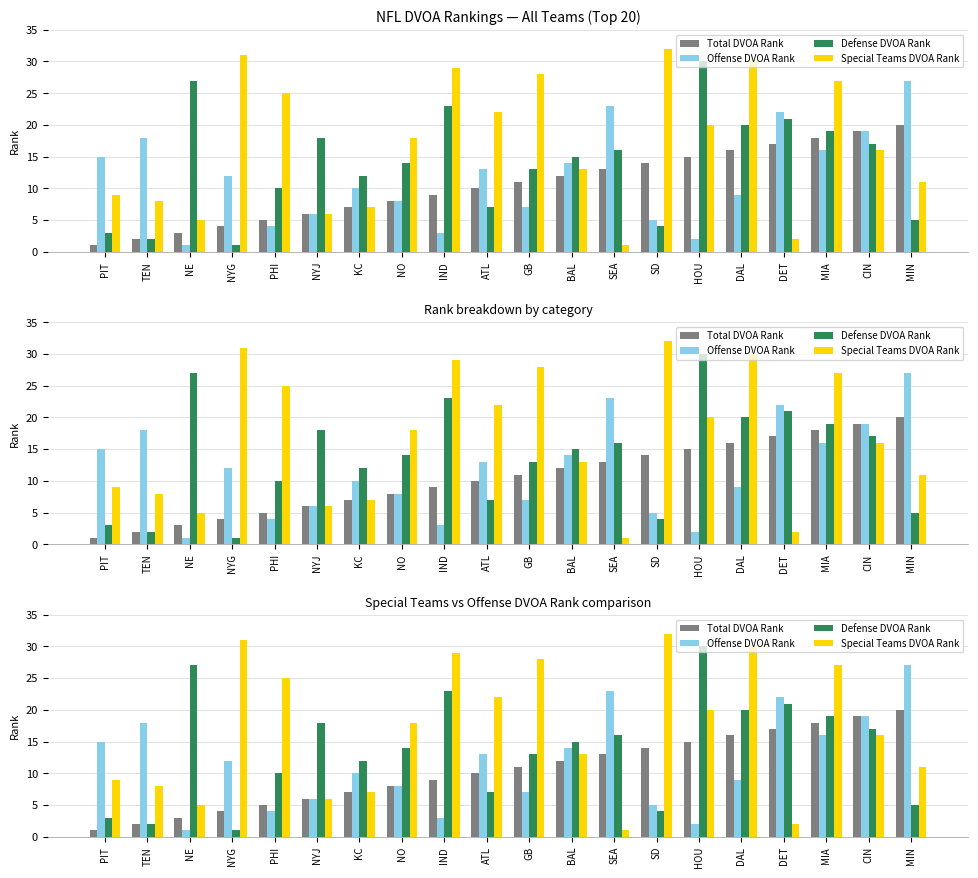

Reading right to left, what are all the values shown in this chart?

Total DVOA Rank: MIN=20	CIN=19	MIA=18	DET=17	DAL=16	HOU=15	SD=14	SEA=13	BAL=12	GB=11	ATL=10	IND=9	NO=8	KC=7	NYJ=6	PHI=5	NYG=4	NE=3	TEN=2	PIT=1
Offense DVOA Rank: MIN=27	CIN=19	MIA=16	DET=22	DAL=9	HOU=2	SD=5	SEA=23	BAL=14	GB=7	ATL=13	IND=3	NO=8	KC=10	NYJ=6	PHI=4	NYG=12	NE=1	TEN=18	PIT=15
Defense DVOA Rank: MIN=5	CIN=17	MIA=19	DET=21	DAL=20	HOU=30	SD=4	SEA=16	BAL=15	GB=13	ATL=7	IND=23	NO=14	KC=12	NYJ=18	PHI=10	NYG=1	NE=27	TEN=2	PIT=3
Special Teams DVOA Rank: MIN=11	CIN=16	MIA=27	DET=2	DAL=30	HOU=20	SD=32	SEA=1	BAL=13	GB=28	ATL=22	IND=29	NO=18	KC=7	NYJ=6	PHI=25	NYG=31	NE=5	TEN=8	PIT=9